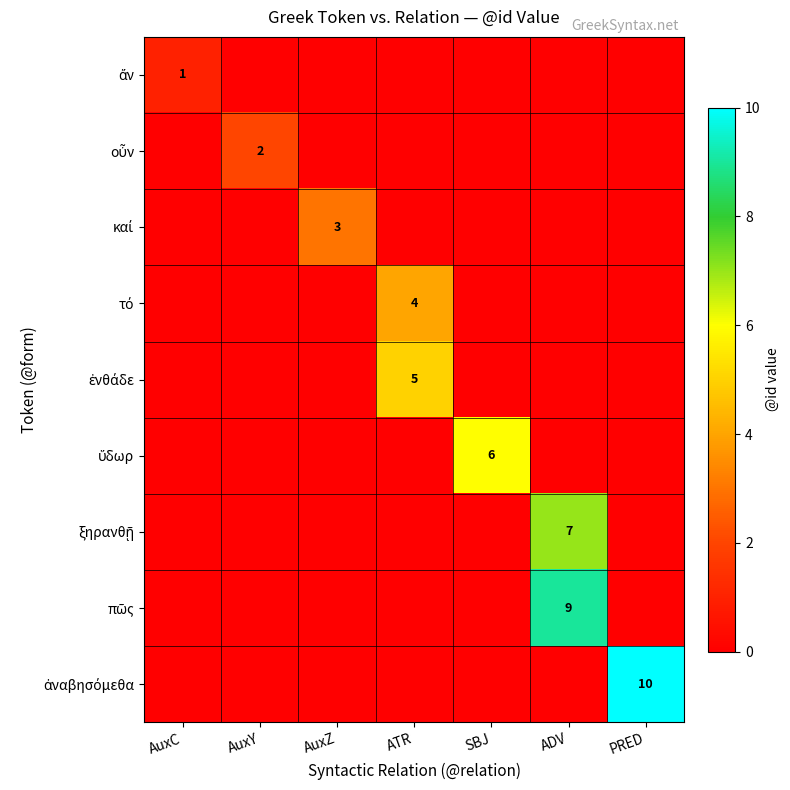

Which label corresponds to the smallest value in the chart?

AuxC